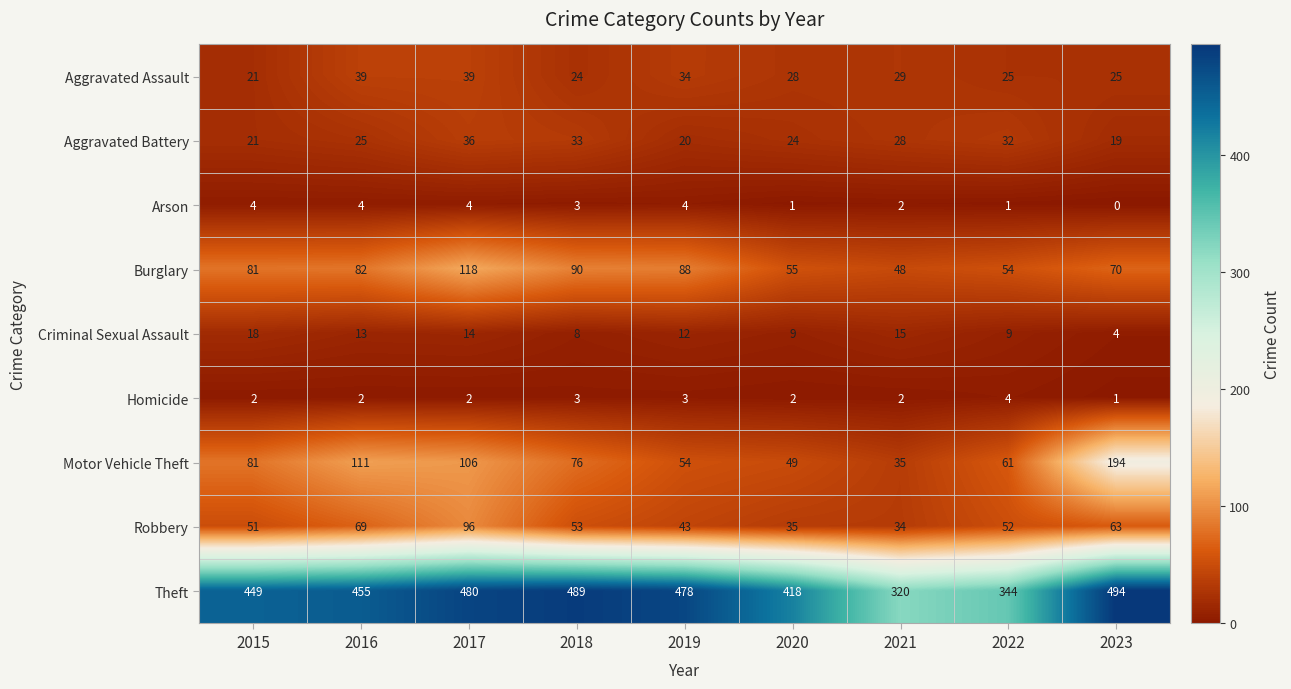

What value does the Arson series have at 2016?

4